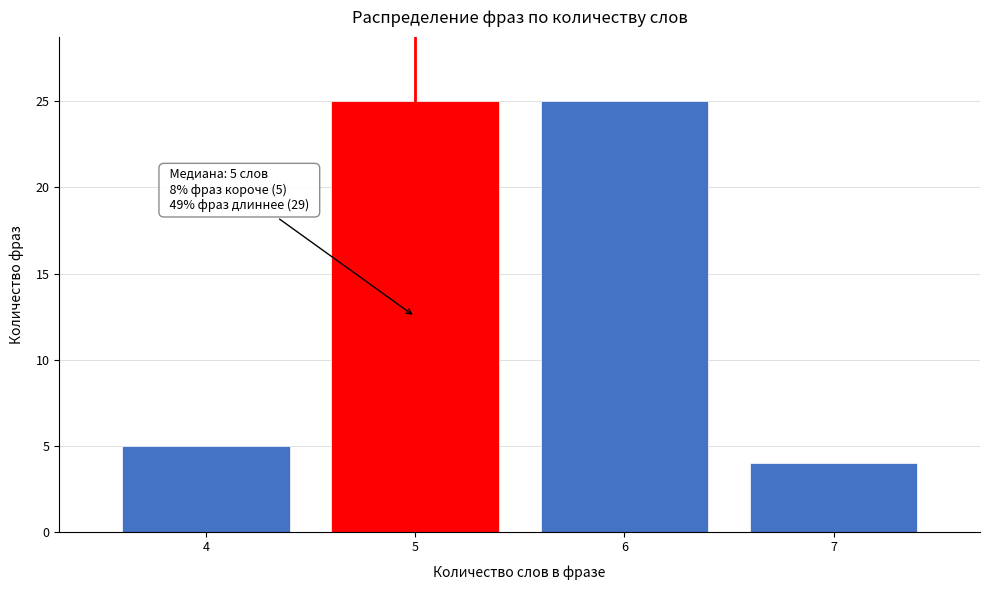

Reading left to right, list all the values displayed in this chart.

4=5	5=25	6=25	7=4